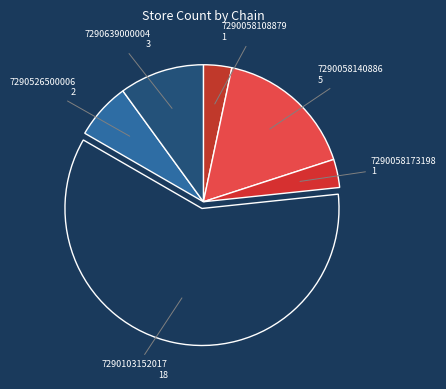

True or false: 7290058140886 5 accounts for 2% of the total.

False